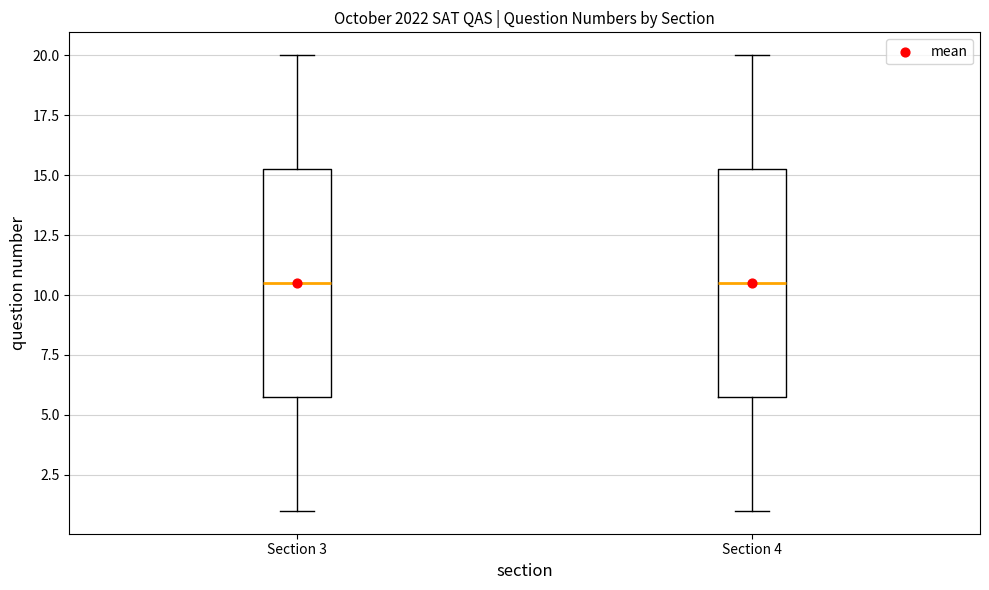

Reading left to right, transcribe this box plot: for each box, give where its median line is, the range the box spans, and where its two whiskers end, as read against the y-axis. The values are not printed on the chart, so give them approximately, as read against the axis.

Section 3: median 10.5, box 6.0 to 15.5, whiskers 1.0 to 20.0
Section 4: median 10.5, box 6.0 to 15.5, whiskers 1.0 to 20.0